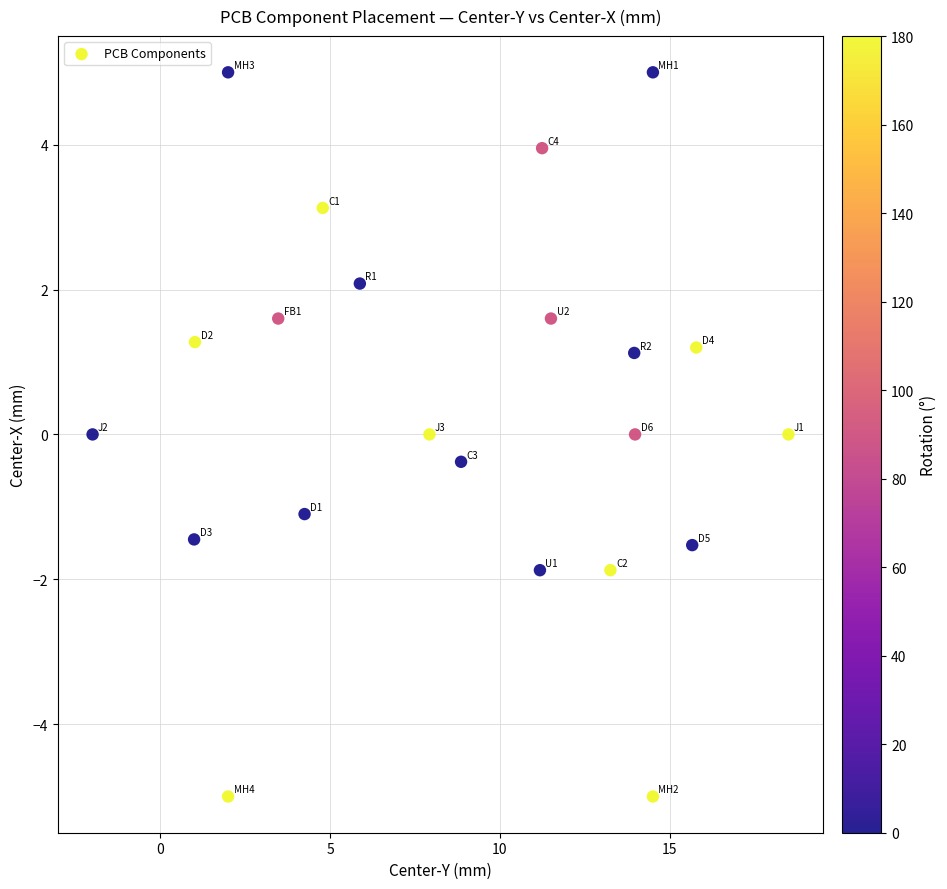

What is the range of Y values (max minus min)?

10.0